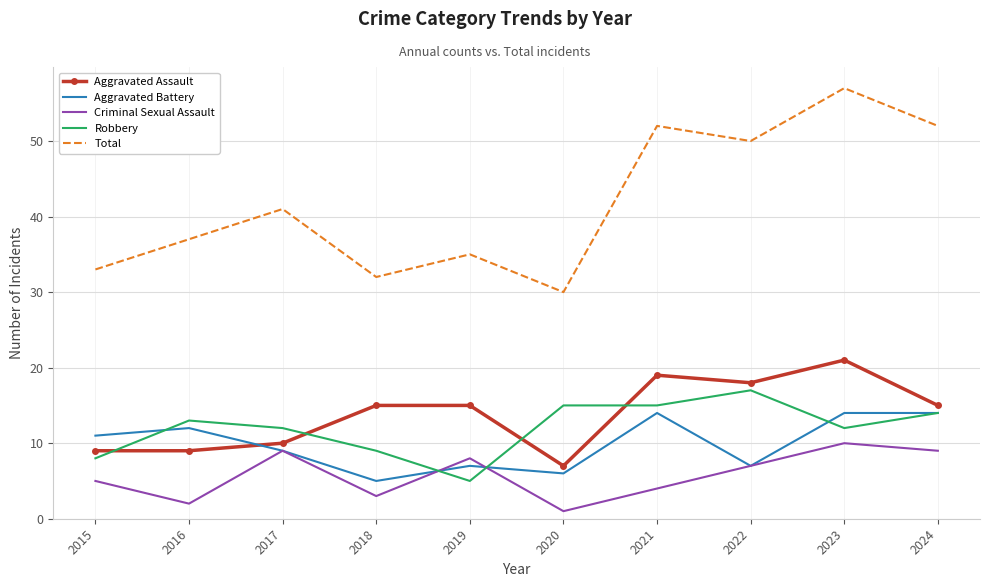

At which category does Total reach its first local valley?

2018